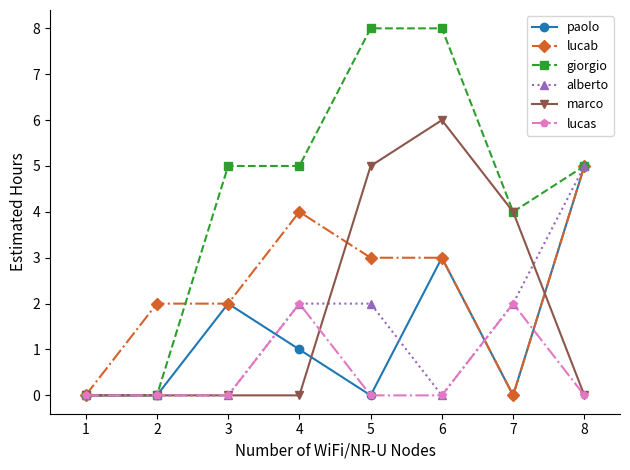

Which series has the largest total across all categories?

giorgio